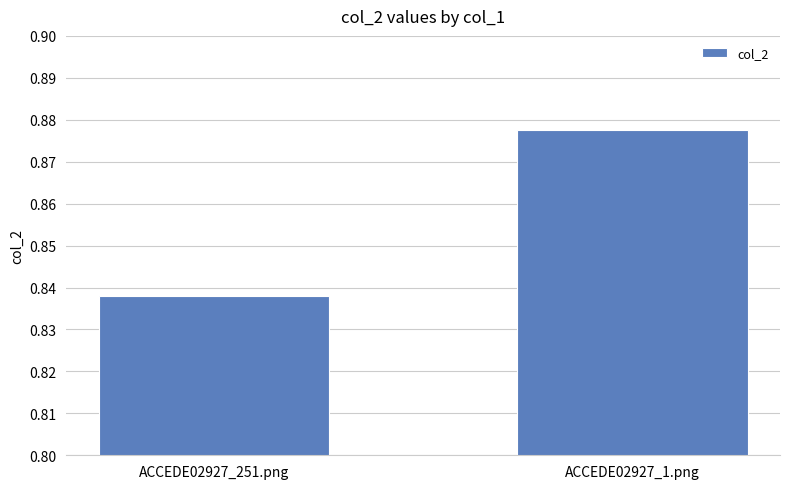

What is the sum of all values?

1.7